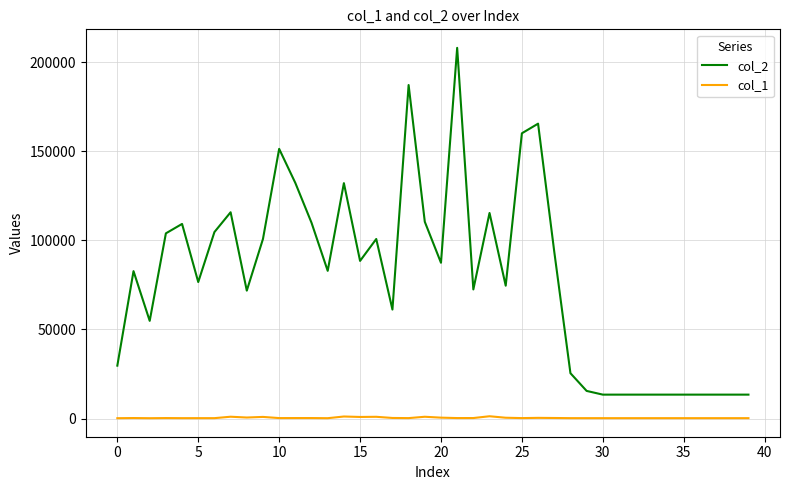

Which series has the largest total across all categories?

col_2